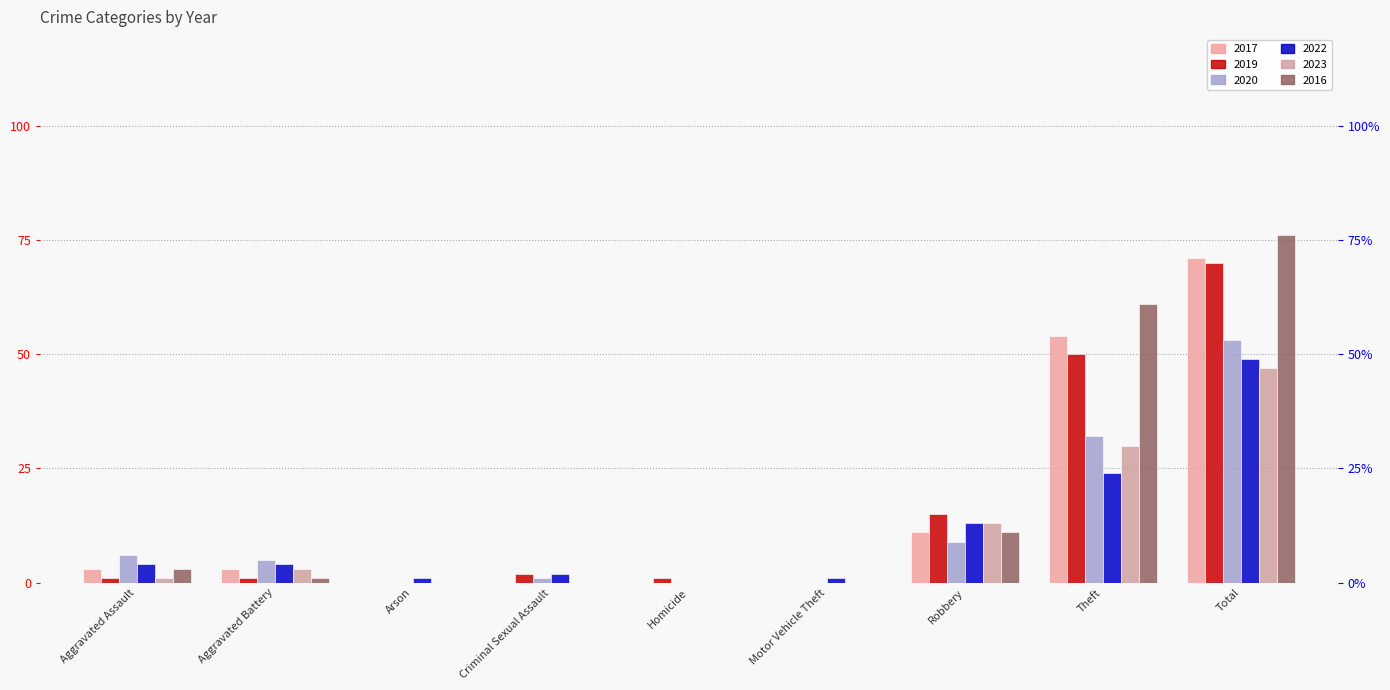

Between Motor Vehicle Theft and Aggravated Assault, which is larger?

Aggravated Assault